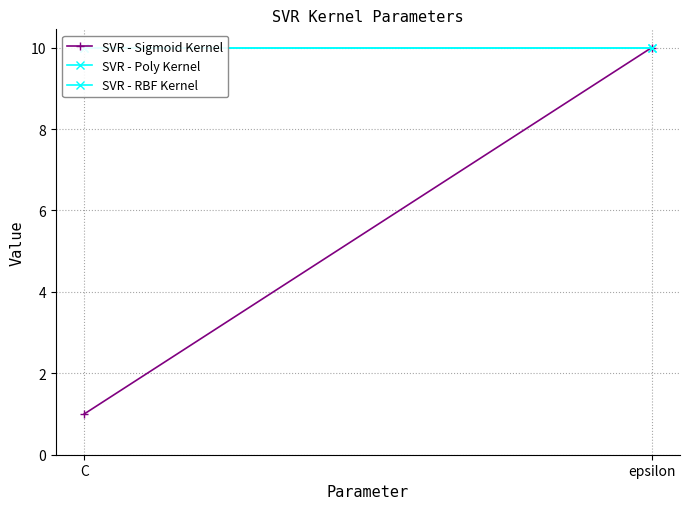

What is the difference between the highest and lowest values at C?

9